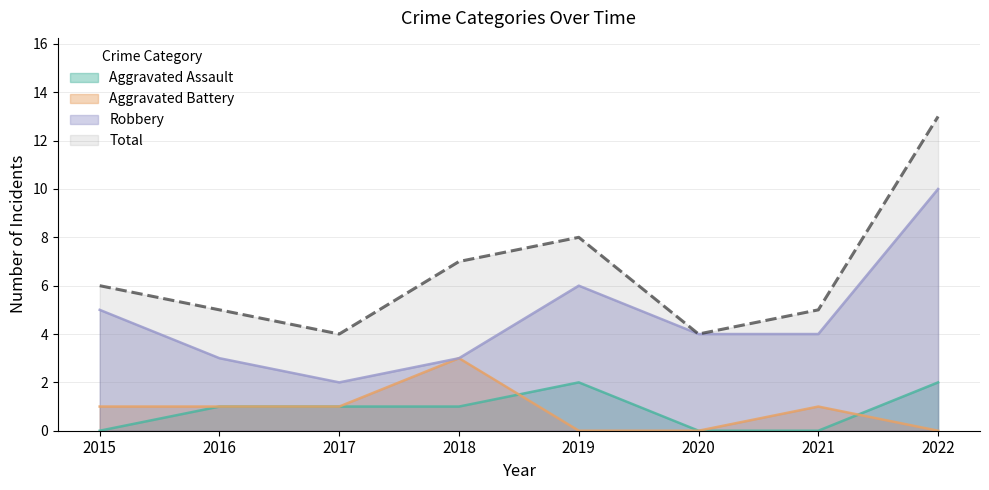

How many lines are shown in the chart?

4